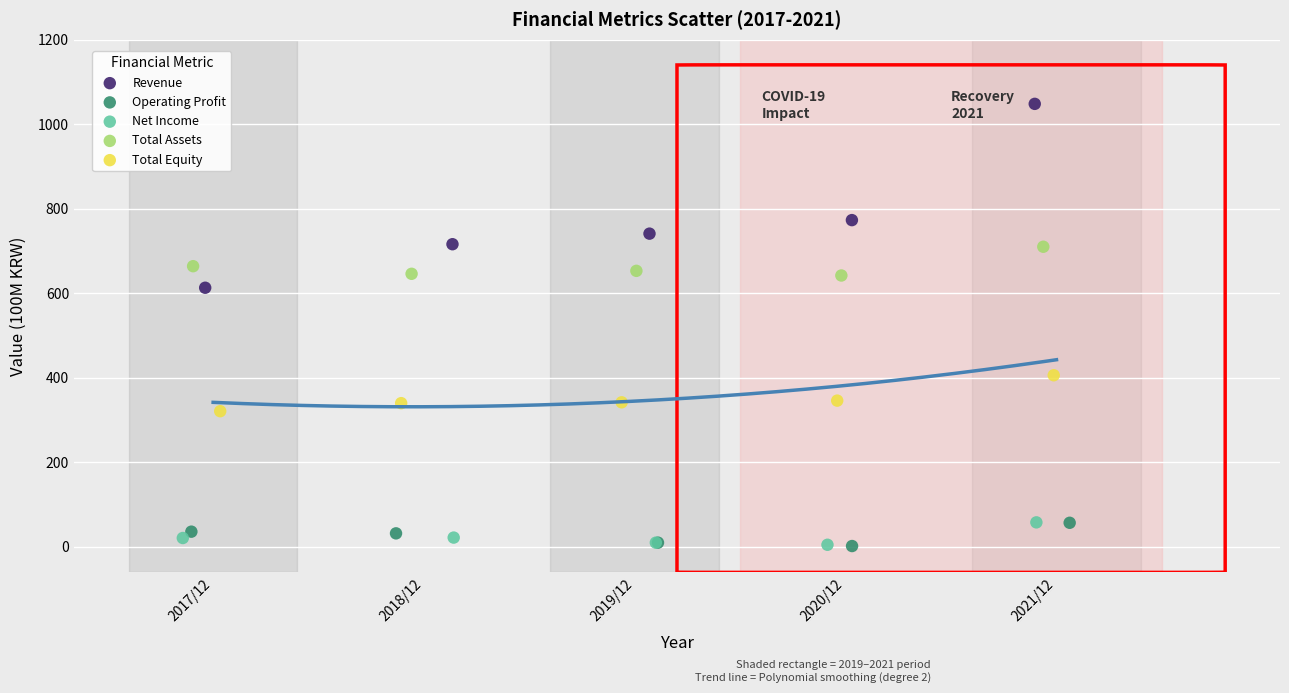

Which series has the largest Y range (max minus min)?

Revenue